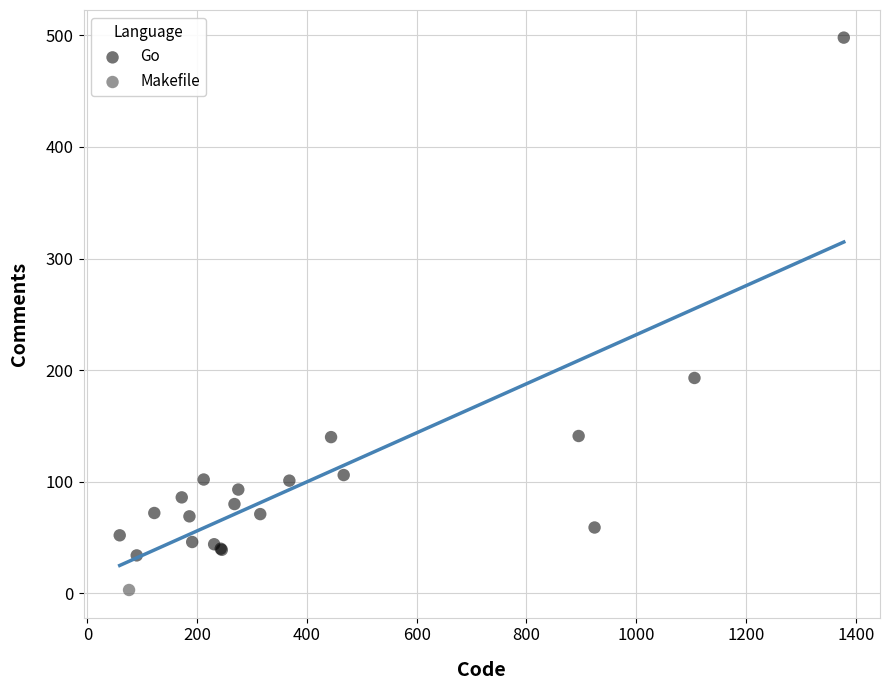

What are all the series names shown in the legend?

Go, Makefile